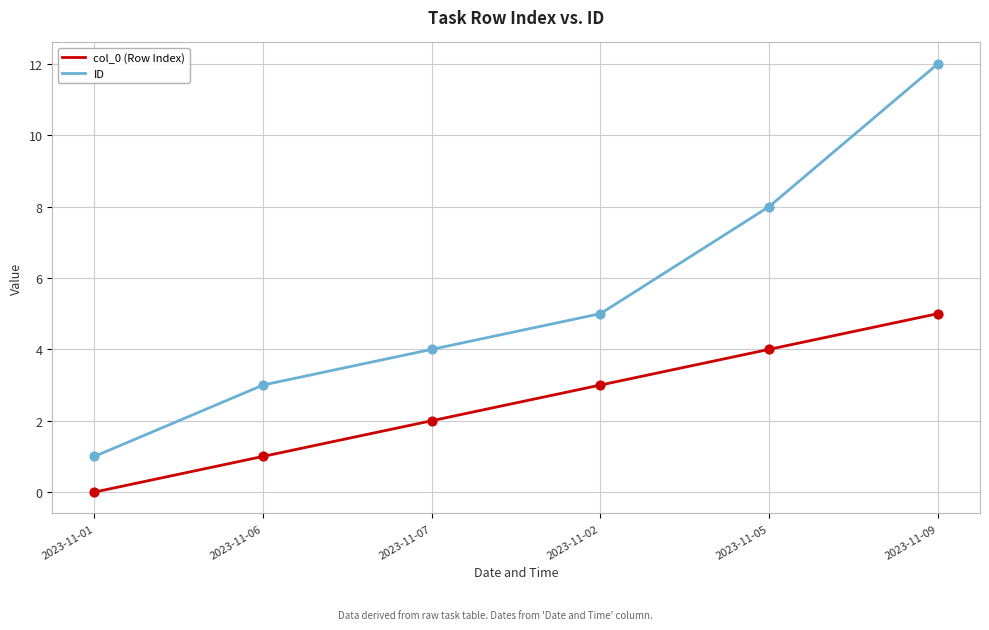

Which series has the widest spread of values?

ID